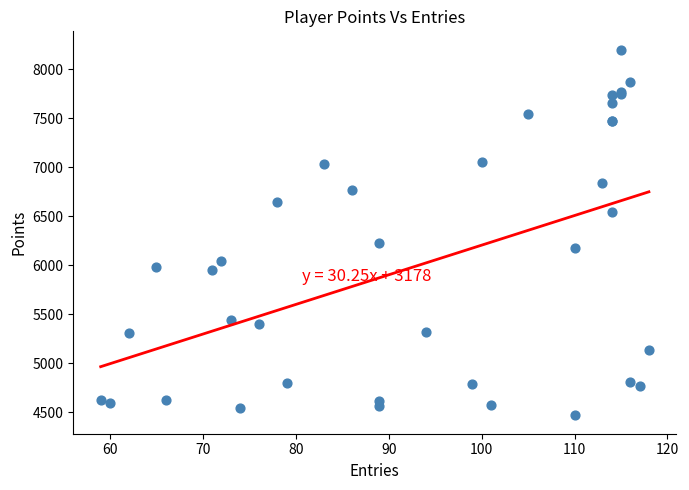

What Y value in the scatter plot is closest to 6331?

6223